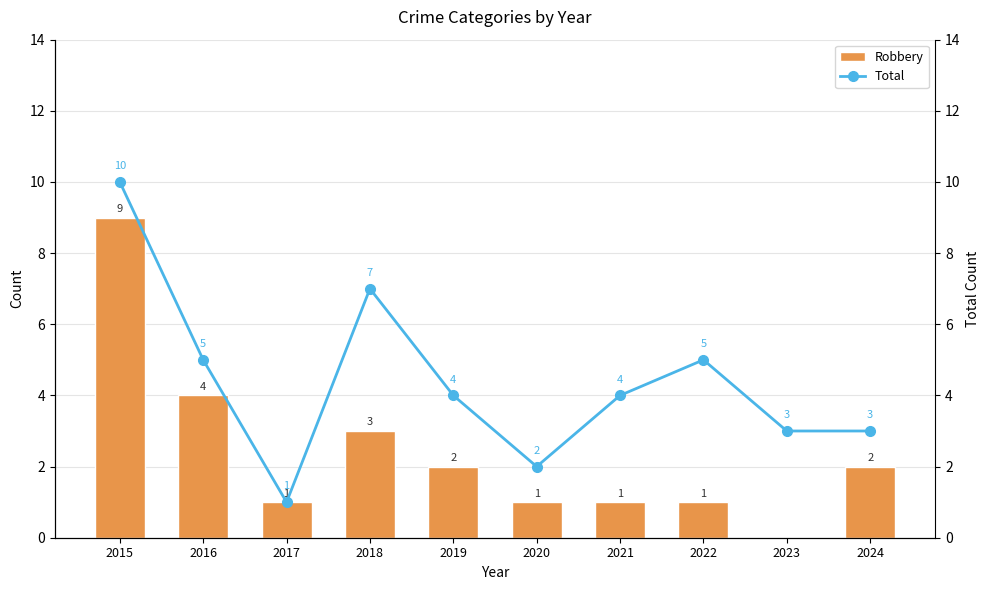

What is the average value of the Robbery series?

2